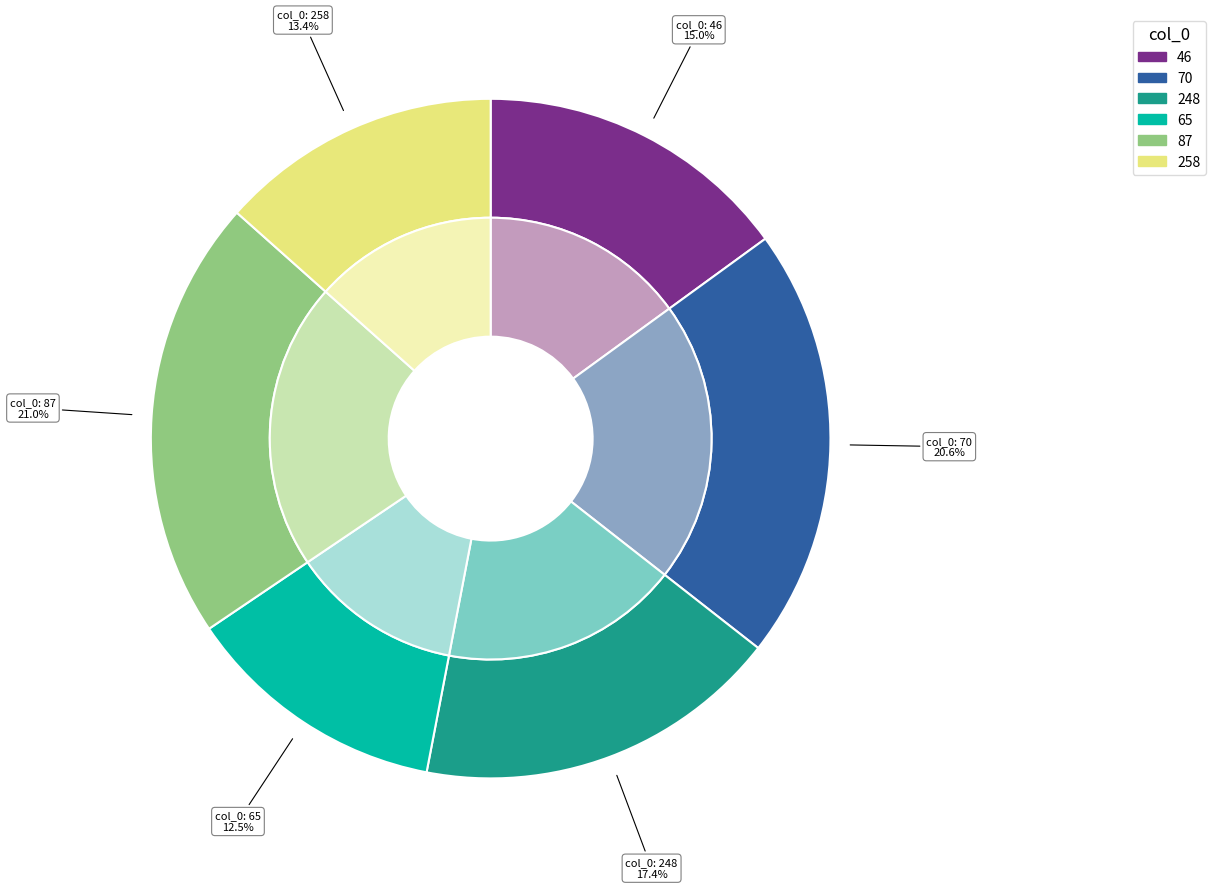

What percentage do 65 and 258 together represent?

26.0%